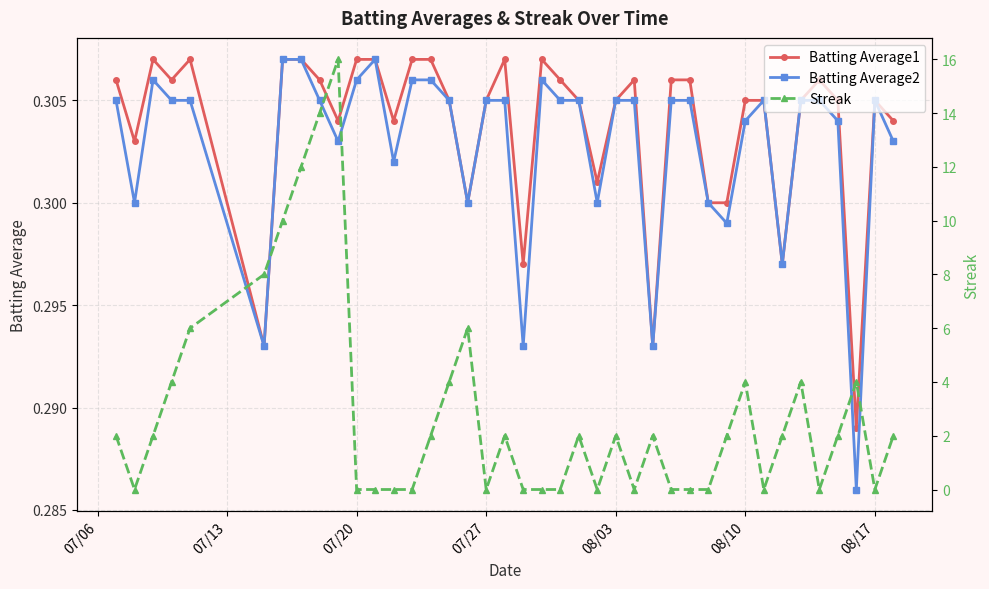

The Batting Average2 series shows 0.5 at 07/27. True or false?

False